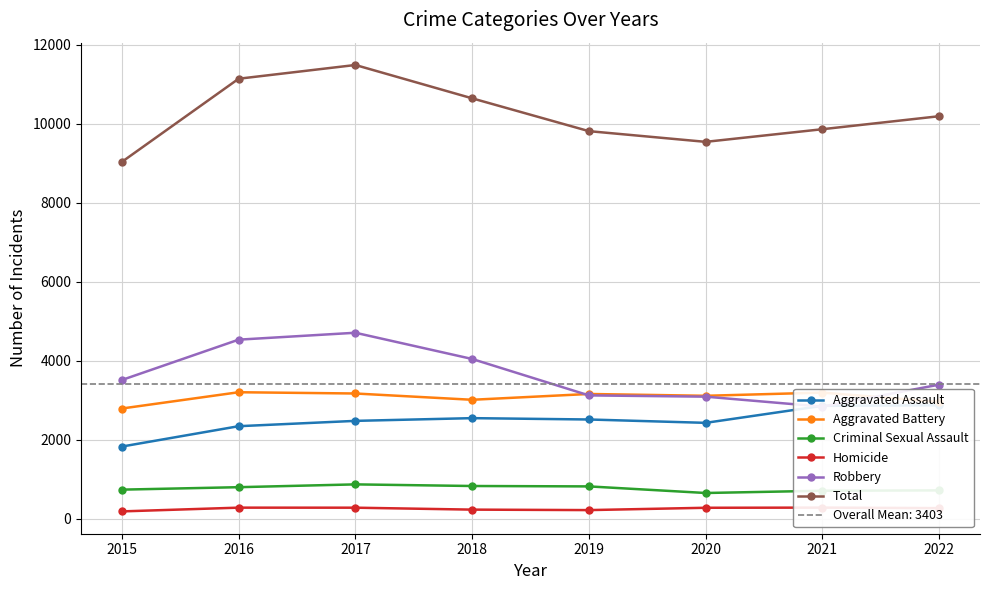

Is it true that Homicide equals 482 at 2016?

False